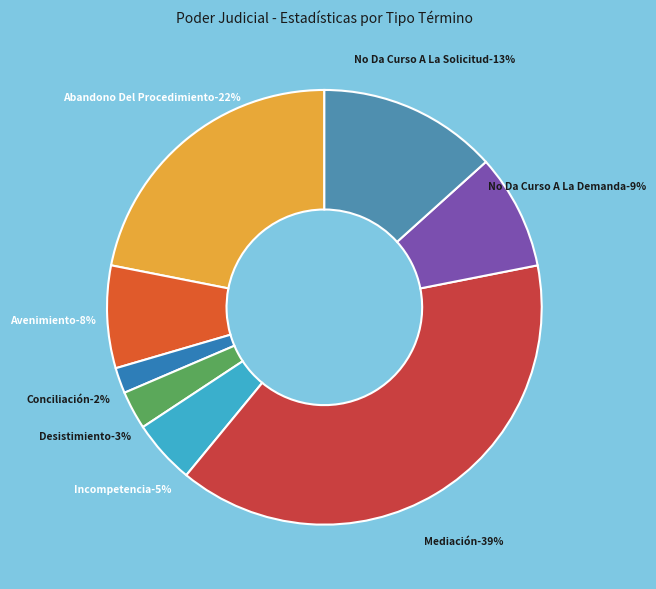

Is it true that Mediación is 27% of the pie?

False